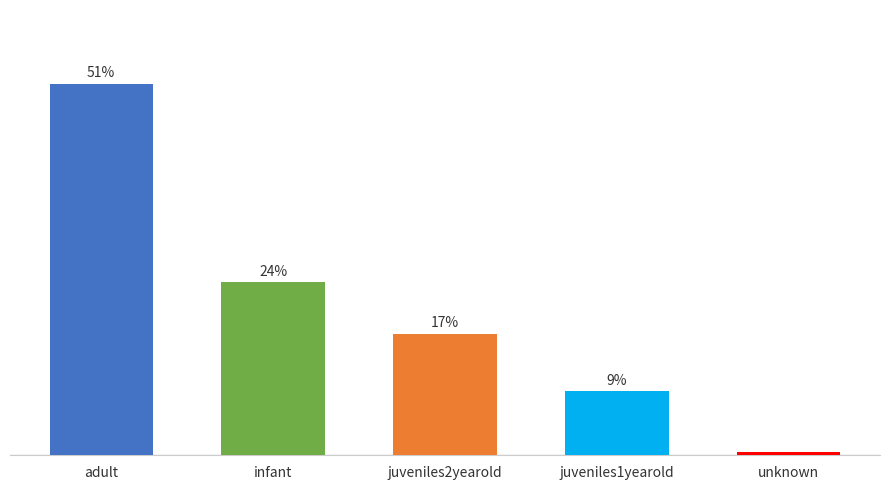

Are the bars horizontal?

No